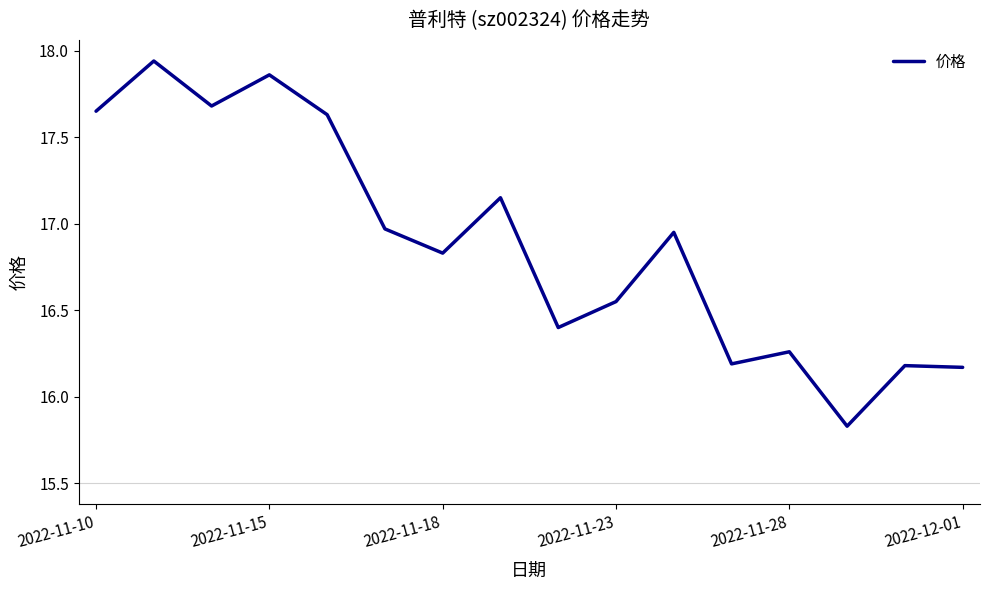

What is the difference between the maximum and minimum values?

2.1